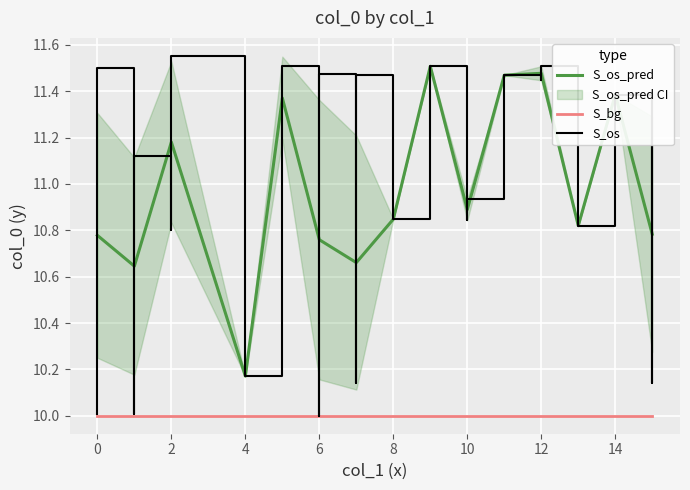

Where is S_os_pred nearest to the value 10?

4